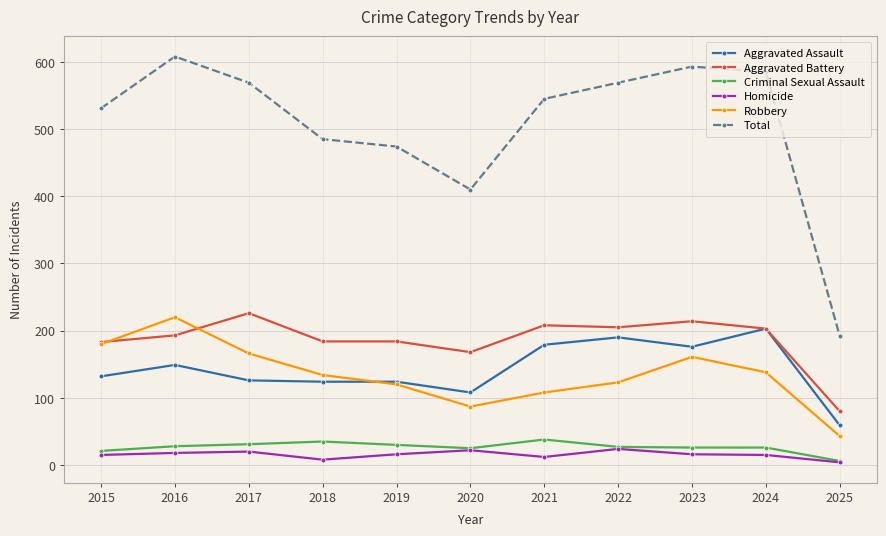

True or false: Aggravated Battery and Total cross at least once.

False